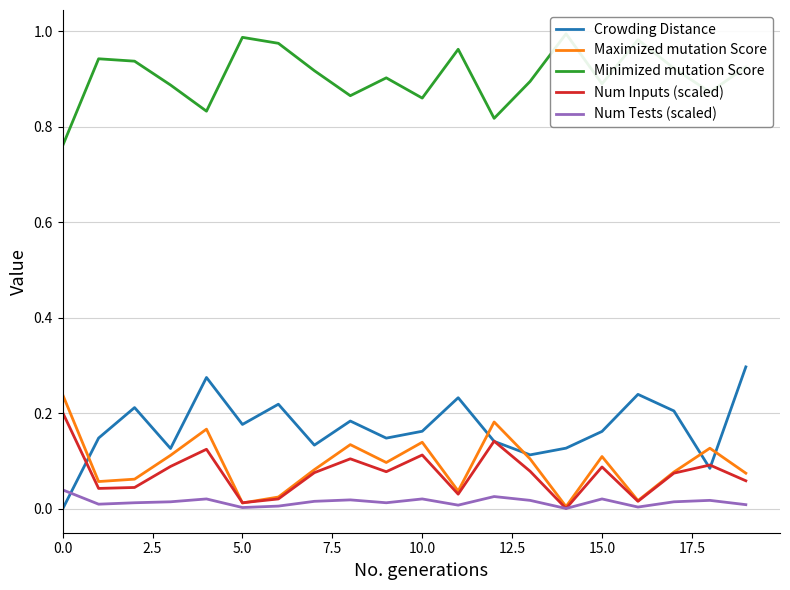

What is the value of the Crowding Distance point at the 5th from the left?

0.3